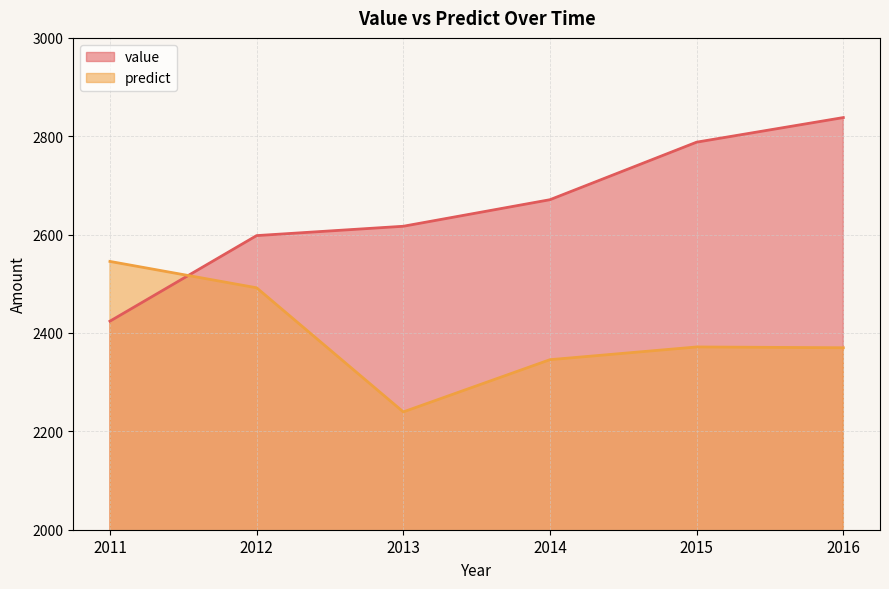

What is the difference between the maximum and minimum values in the predict series?

306.0